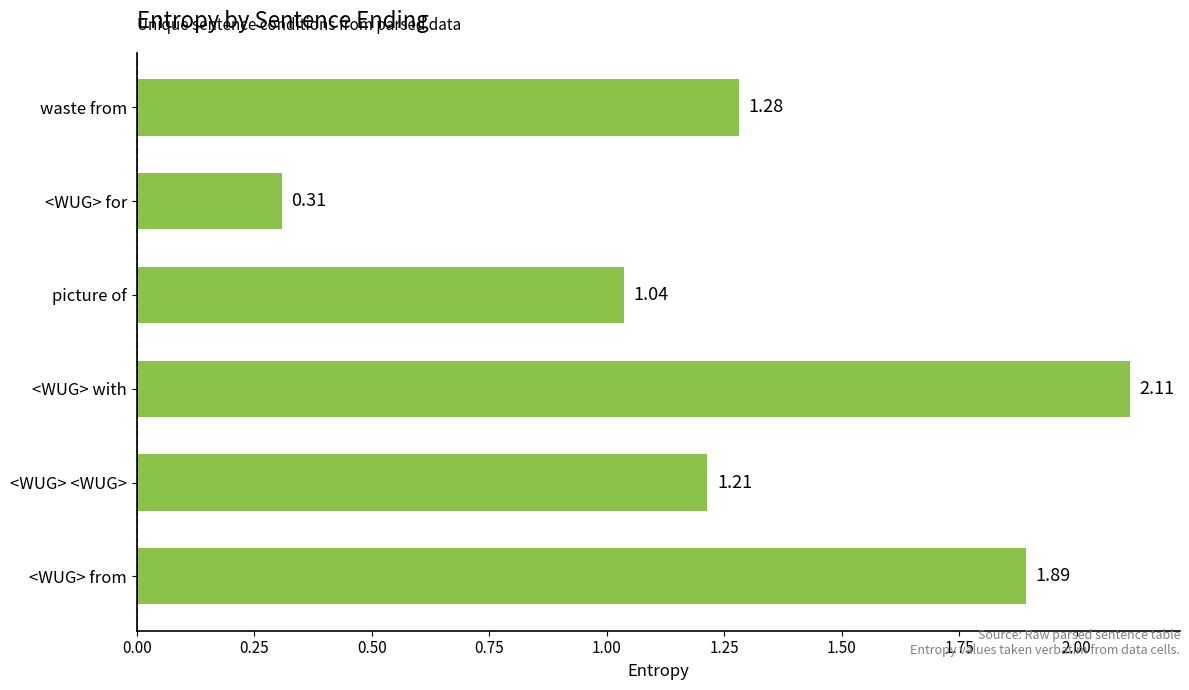

Rank the categories by value from lowest to highest.

<WUG> for, picture of, <WUG> <WUG>, waste from, <WUG> from, <WUG> with